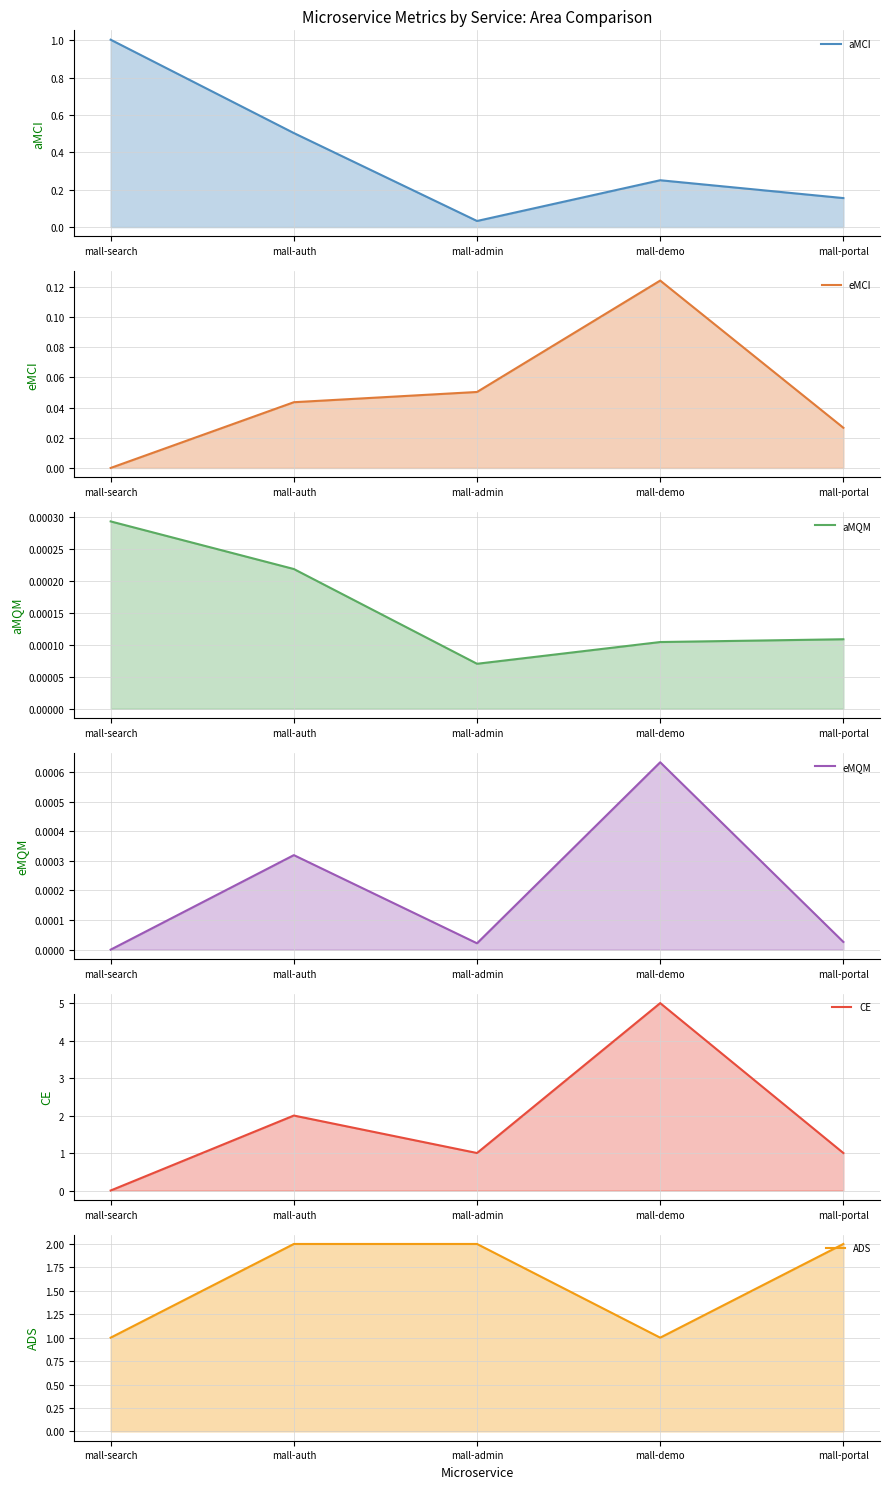

At which category is the sum across all series the highest?

mall-demo